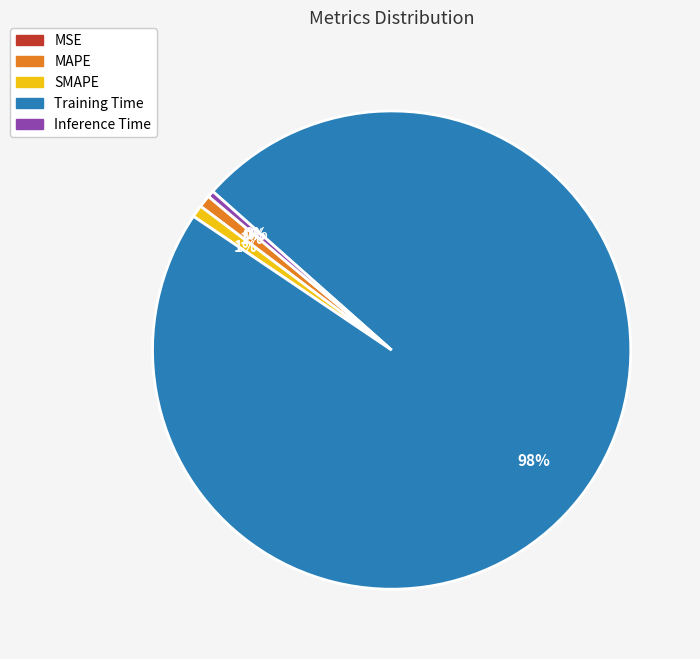

What is the largest slice in the pie chart?

Training Time